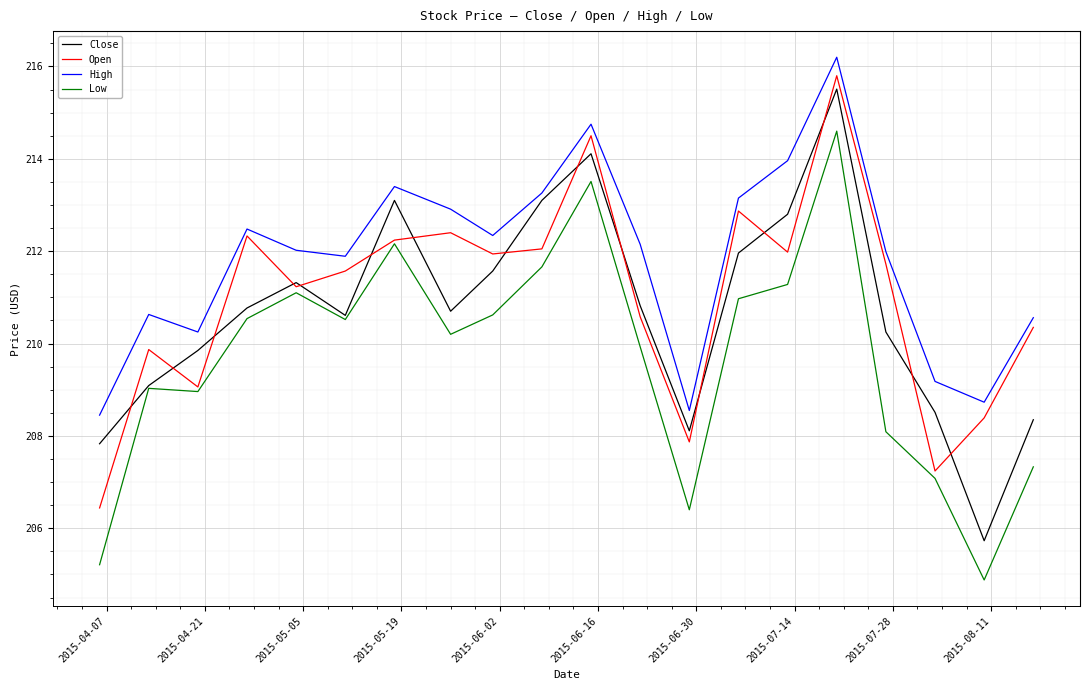

True or false: High and Low intersect in this chart.

False